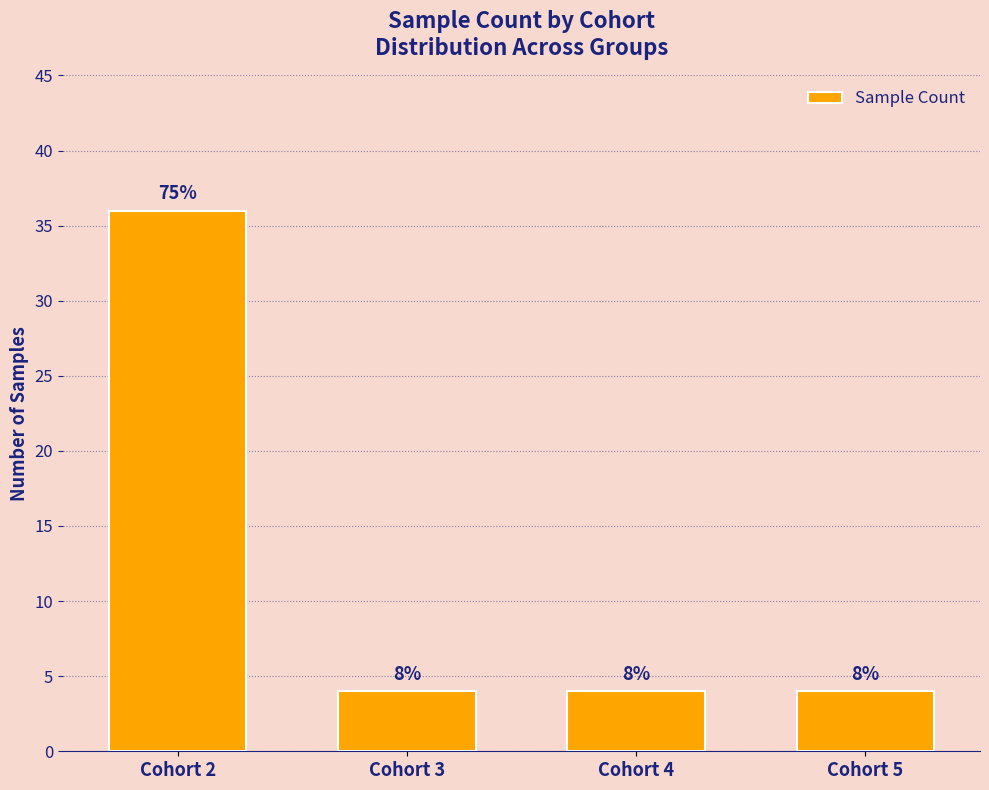

How many bars are there in total?

4